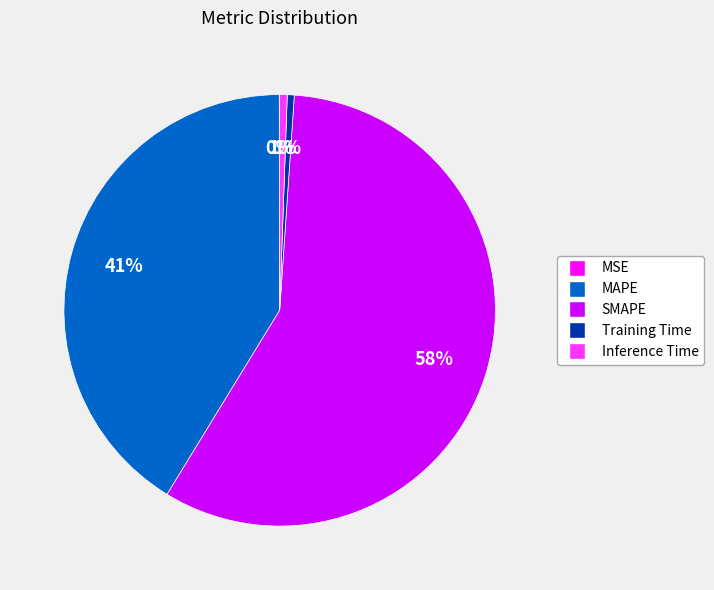

Is Training Time the majority of the pie?

No